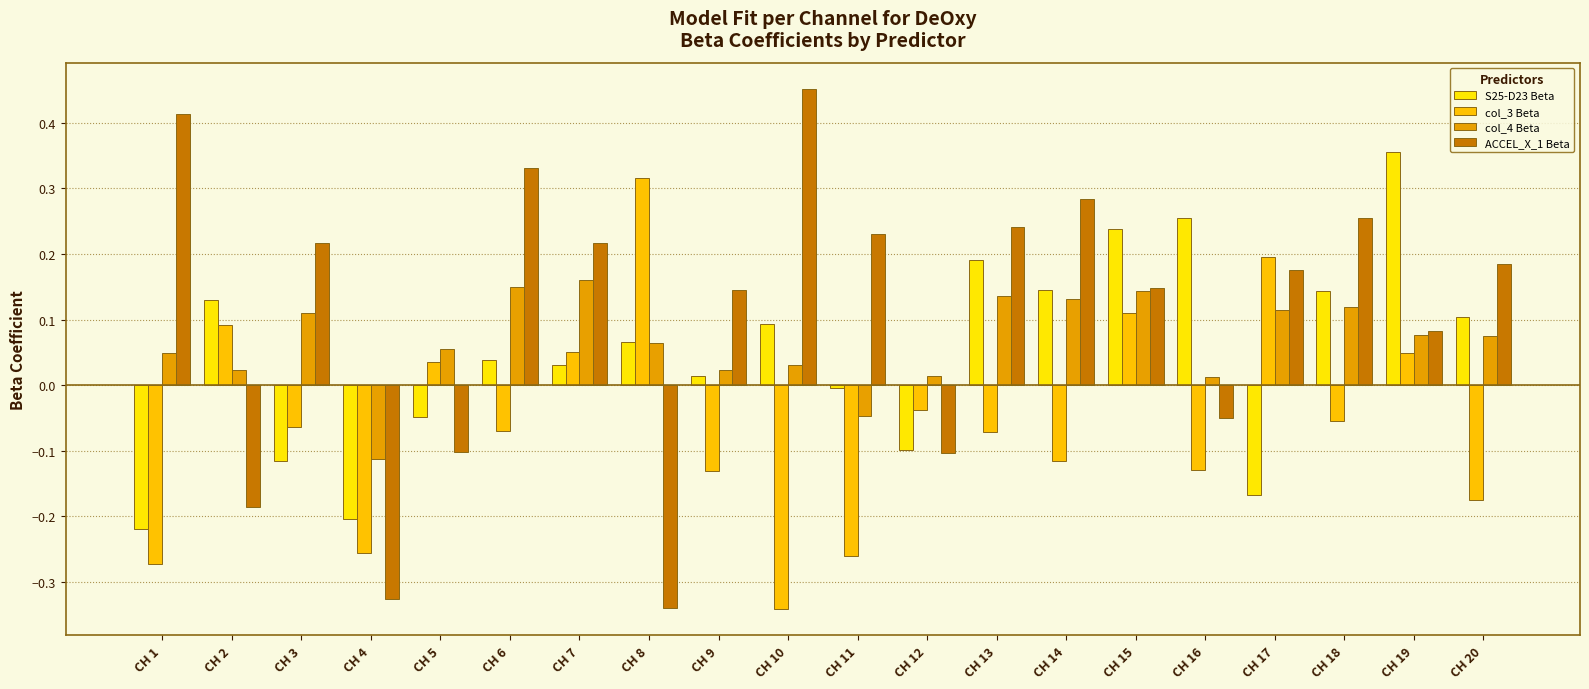

Does the chart contain any negative values?

Yes